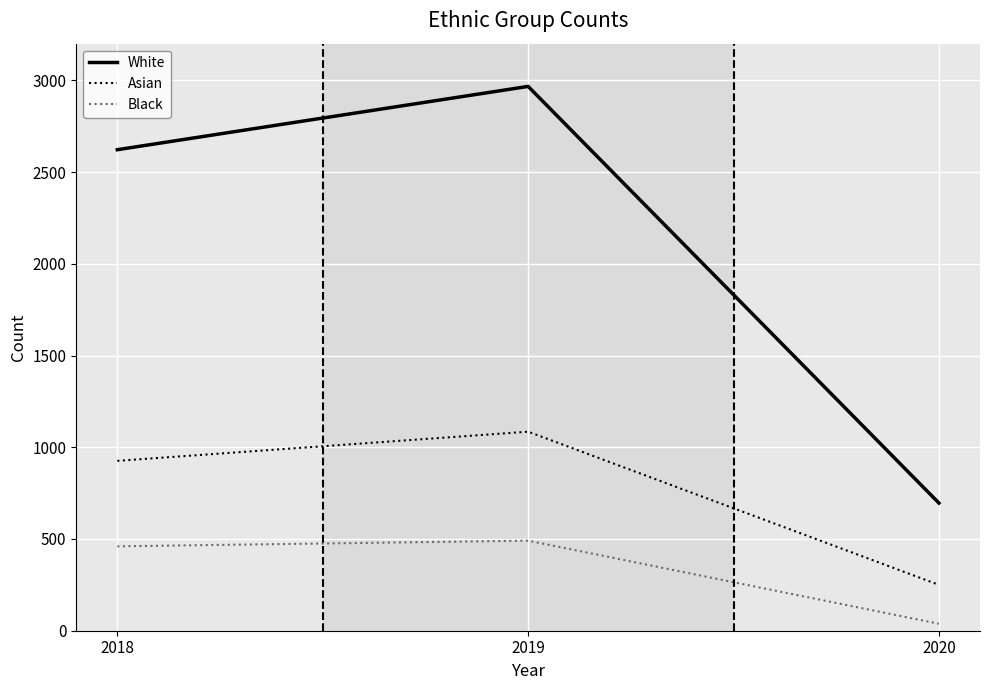

What is the difference between the highest and lowest values at 2018?

2162